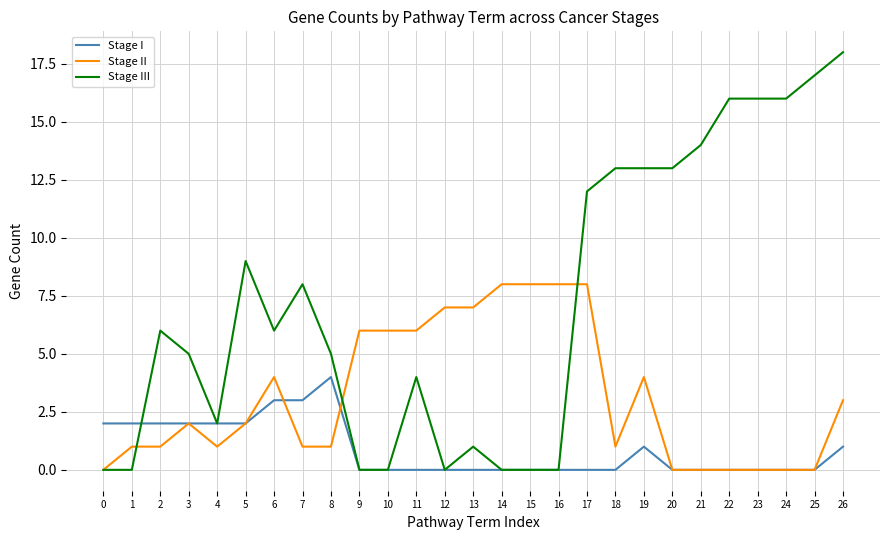

Rank the series by their maximum value, from lowest to highest.

Stage I, Stage II, Stage III